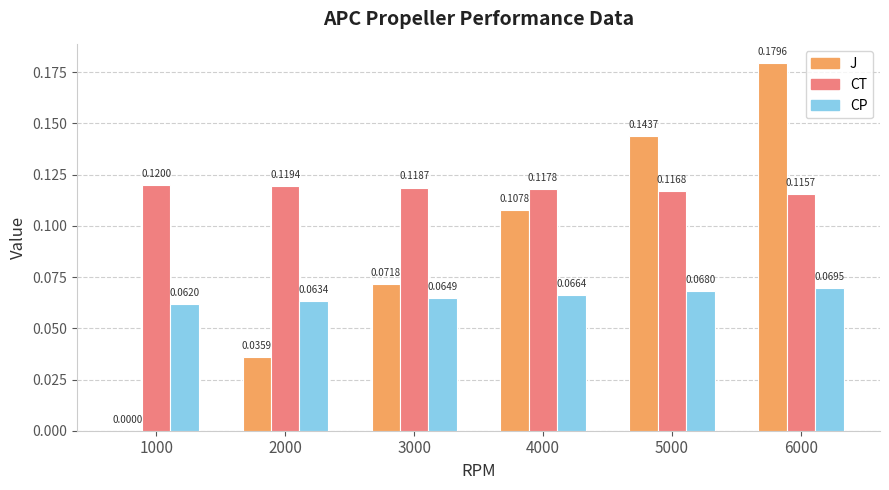

At which category is the sum across all series the highest?

6000